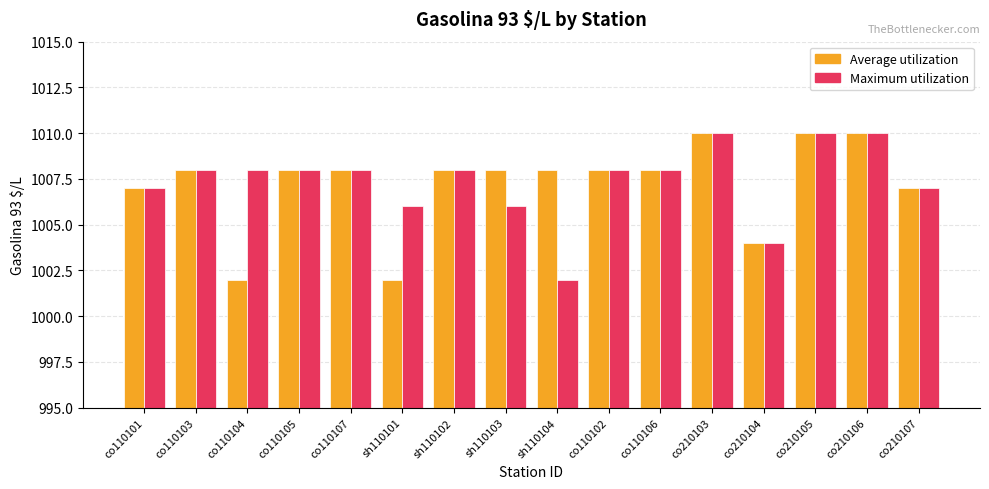

At how many categories does at least one series exceed 1003?

16